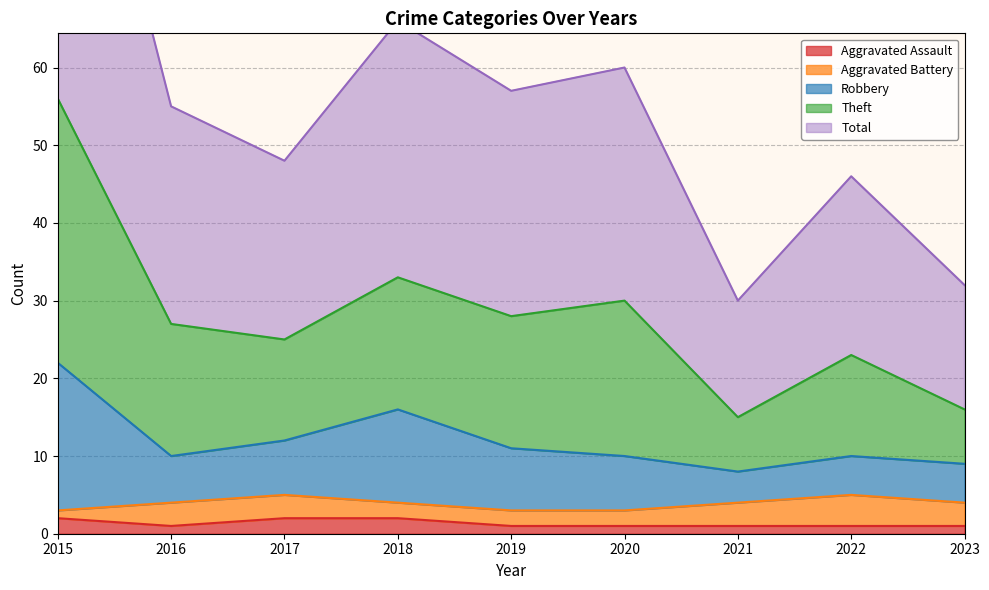

Where is the first local minimum for Aggravated Assault?

2016